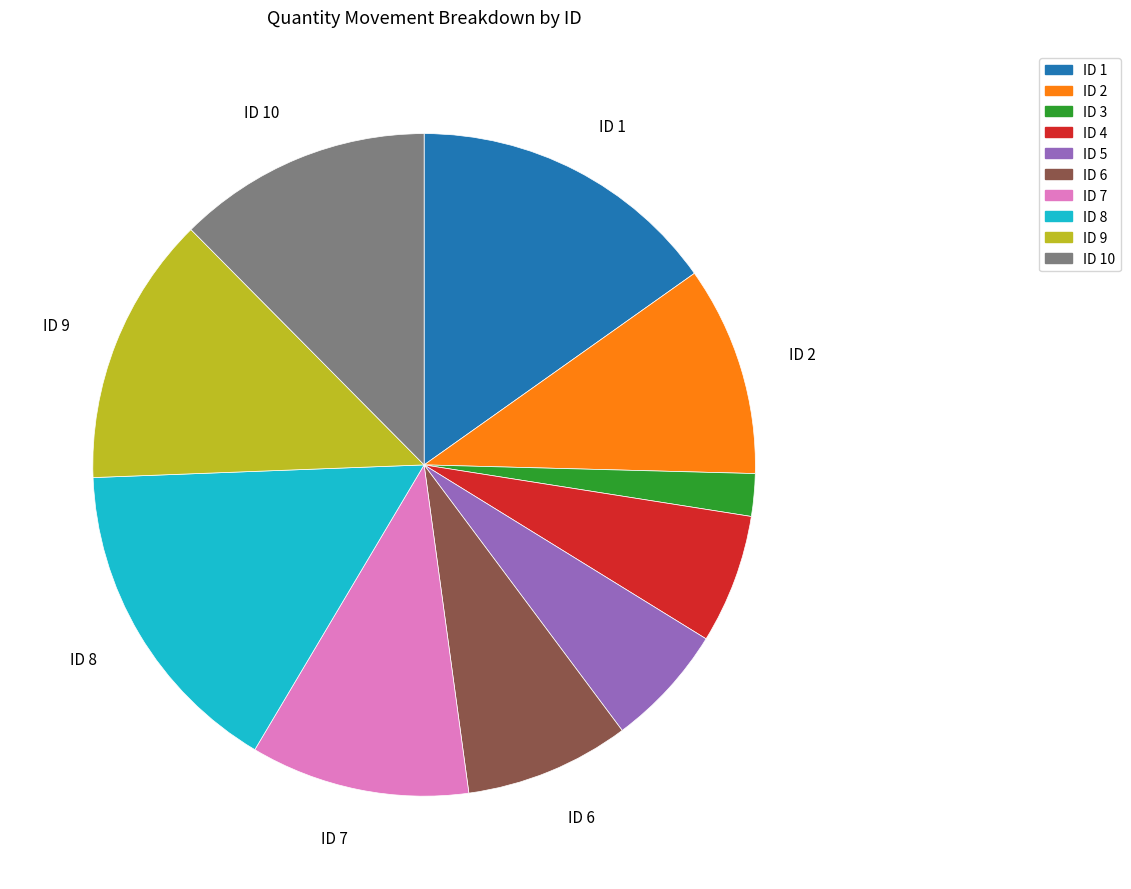

Does any single category account for the majority?

No